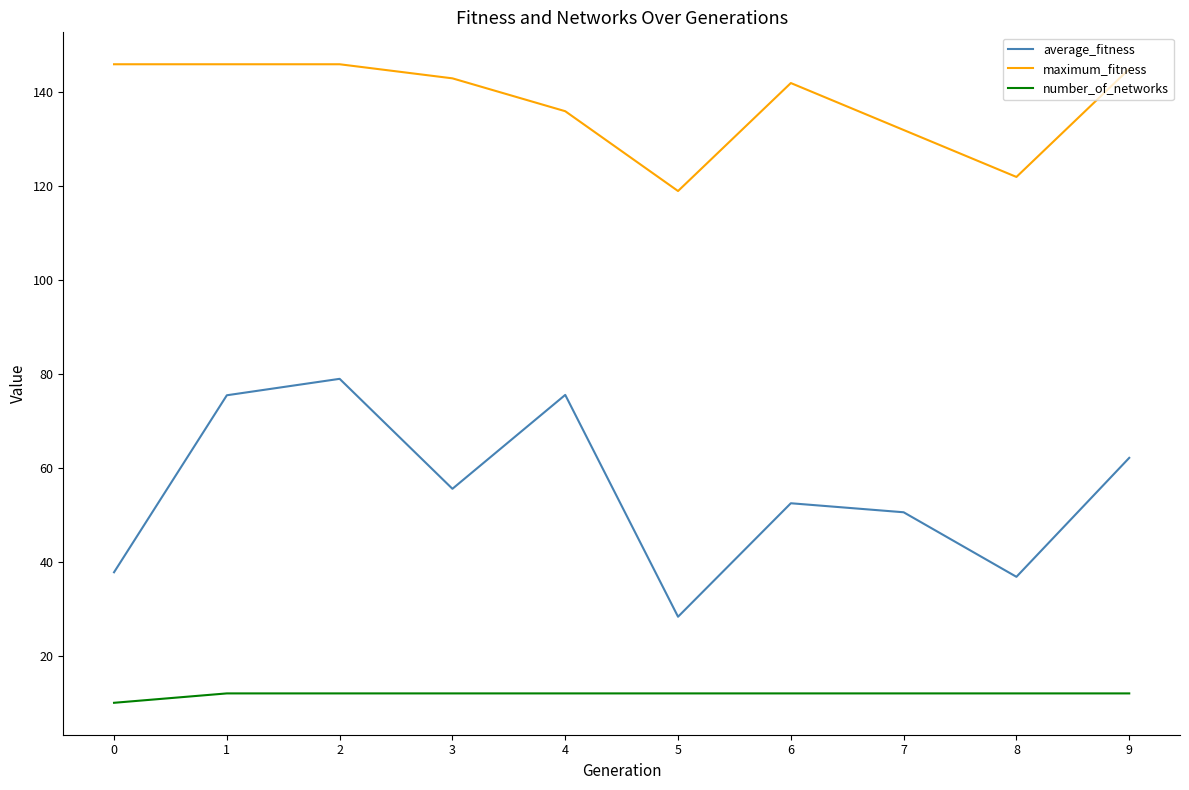

Read the number_of_networks value at 0.

10.0